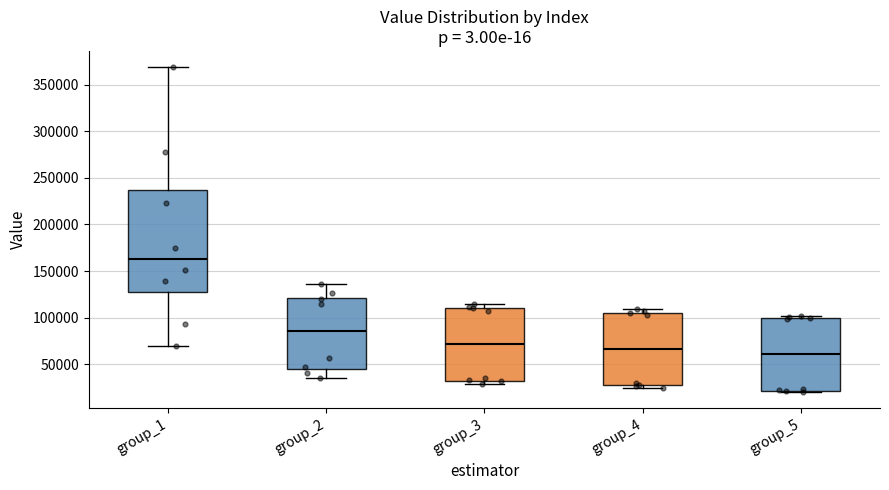

Where is the upper edge of the box for group_3 on the y-axis? The values are not printed on the chart, so give them approximately, as read against the axis.

110000